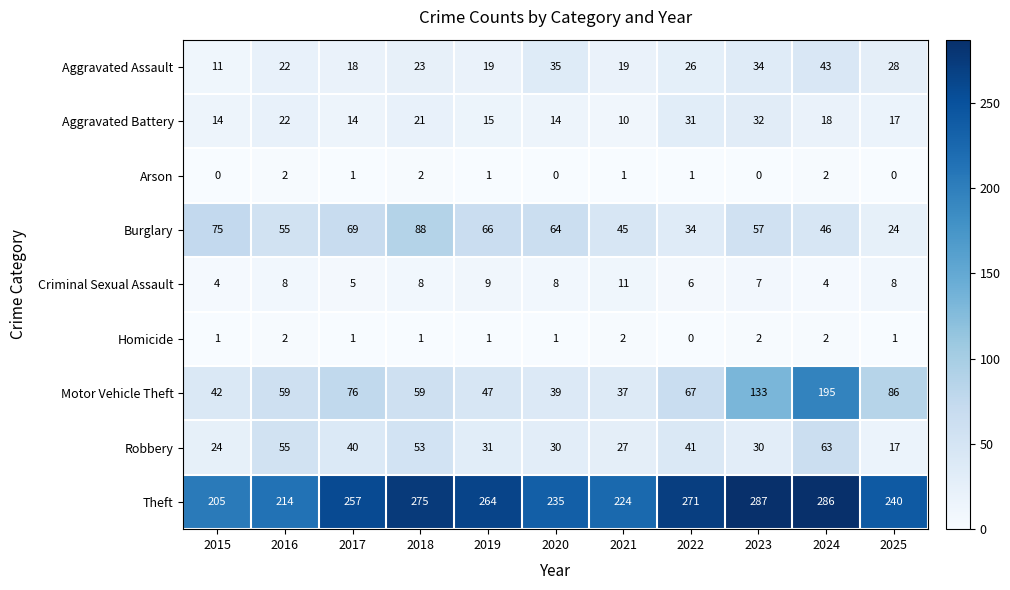

Which category has the lowest value in the Homicide series?

2022